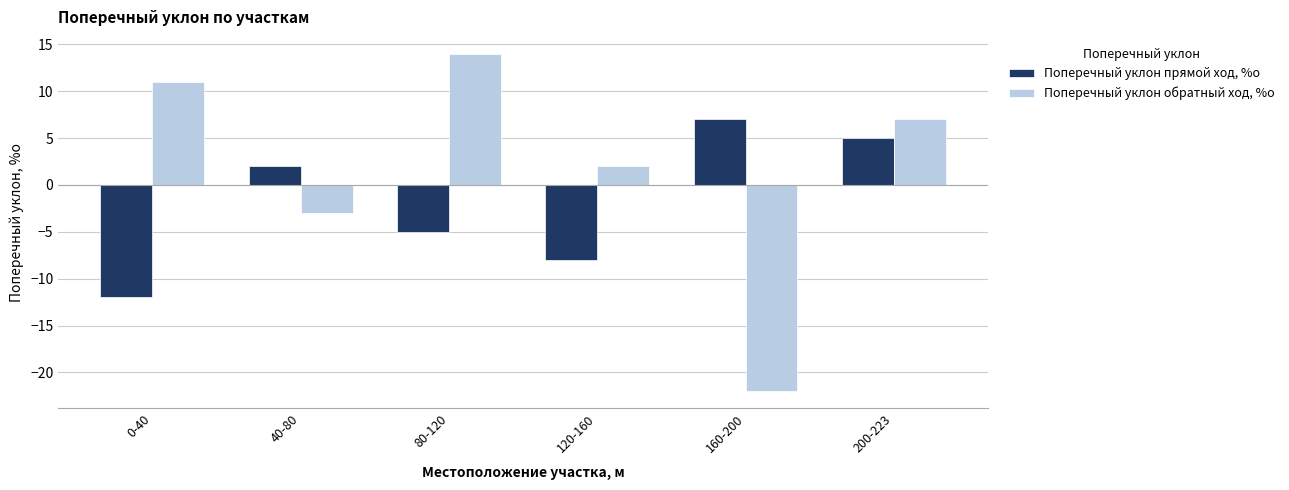

Is it true that Поперечный уклон прямой ход, %о equals 5 at 200-223?

True